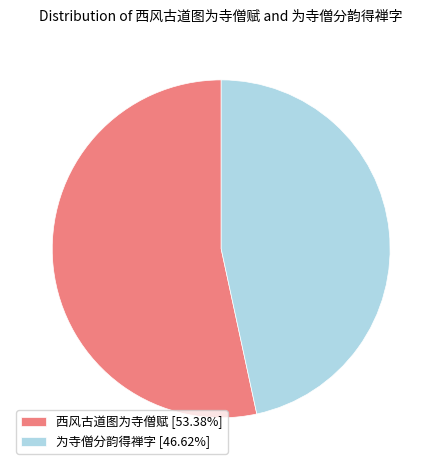

Is 为寺僧分韵得禅字 the majority of the pie?

No